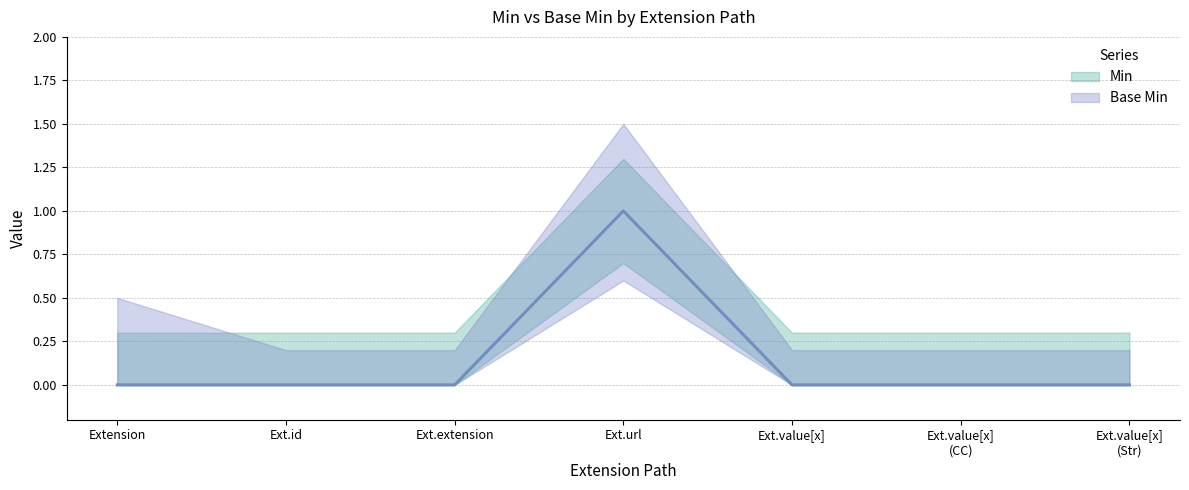

At Ext.value[x]
(CC), list the series in order from largest to smallest.

Min (estimate), Base Min (estimate)